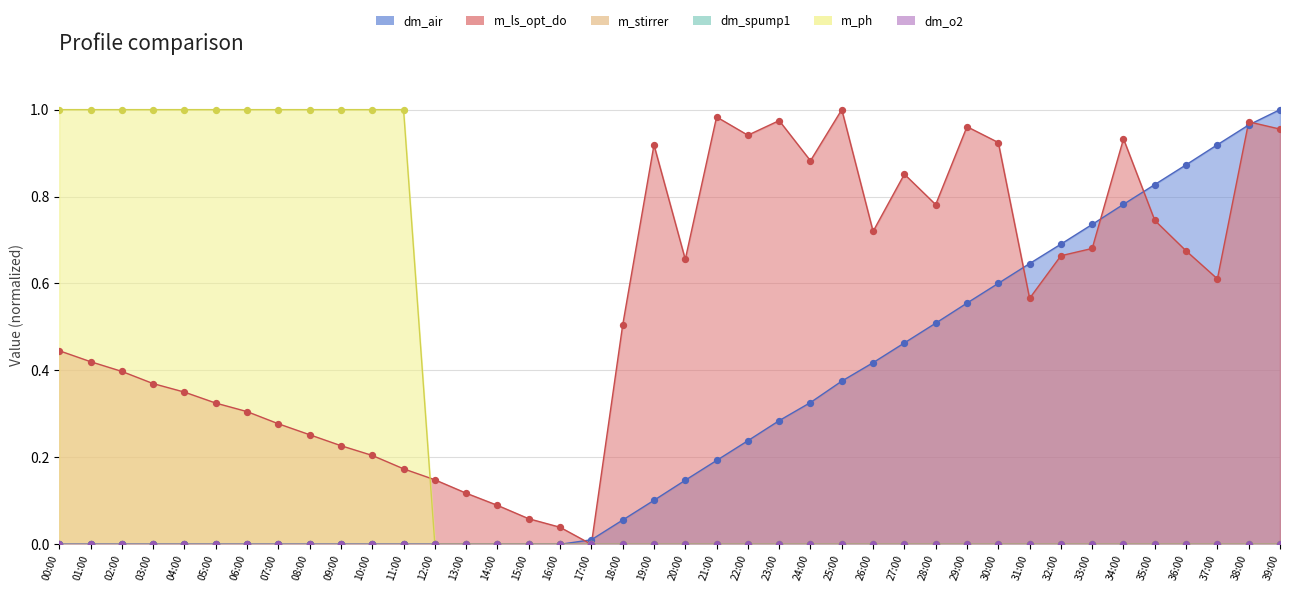

Which series has the widest spread of Y values?

dm_air